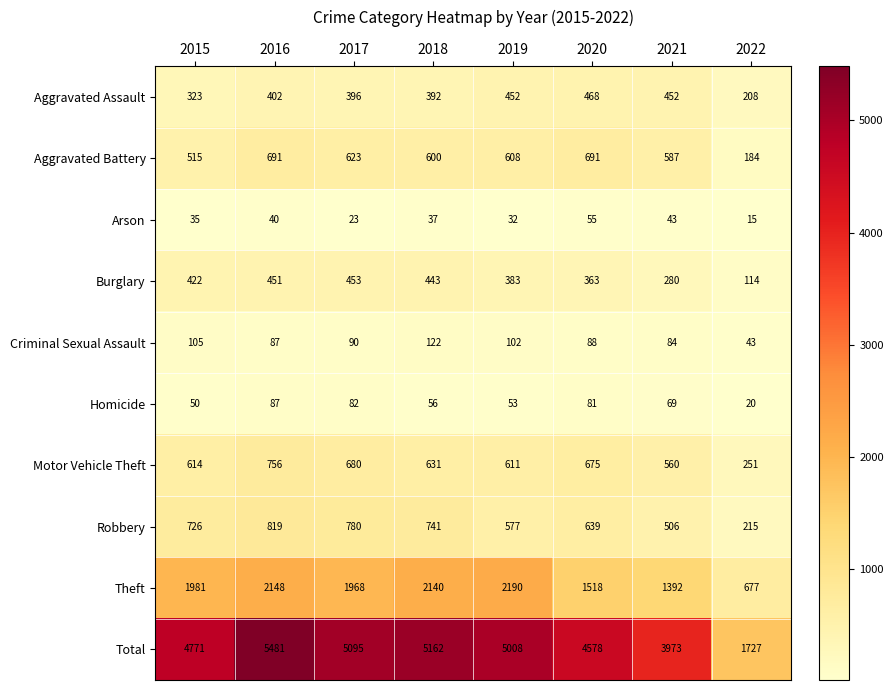

True or false: Aggravated Assault has a value of 452 at 2019.

True